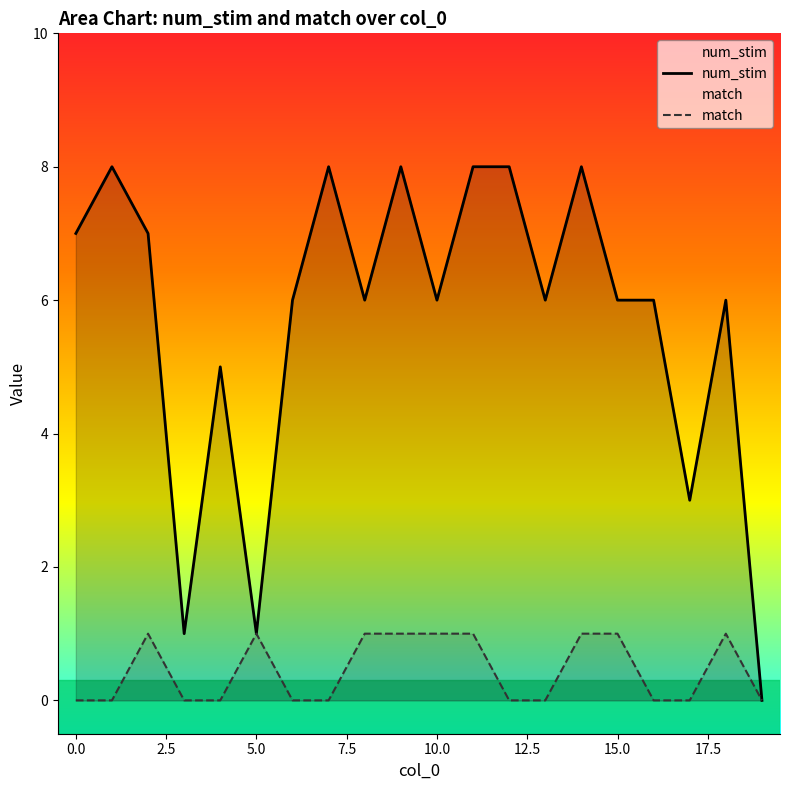

What is the spread (max minus min) of values at 0.0?

7